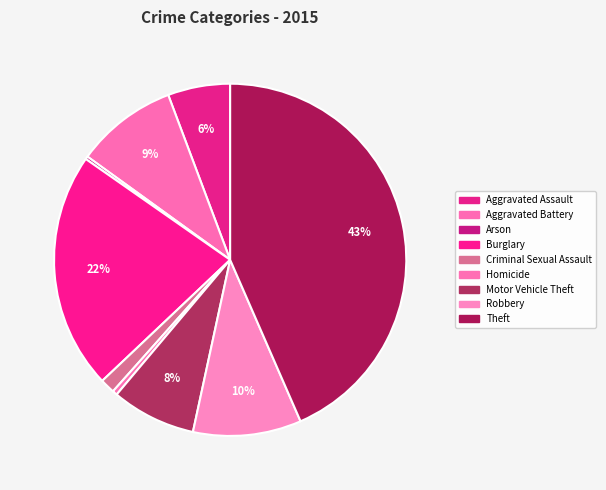

True or false: Aggravated Assault accounts for 6% of the total.

True